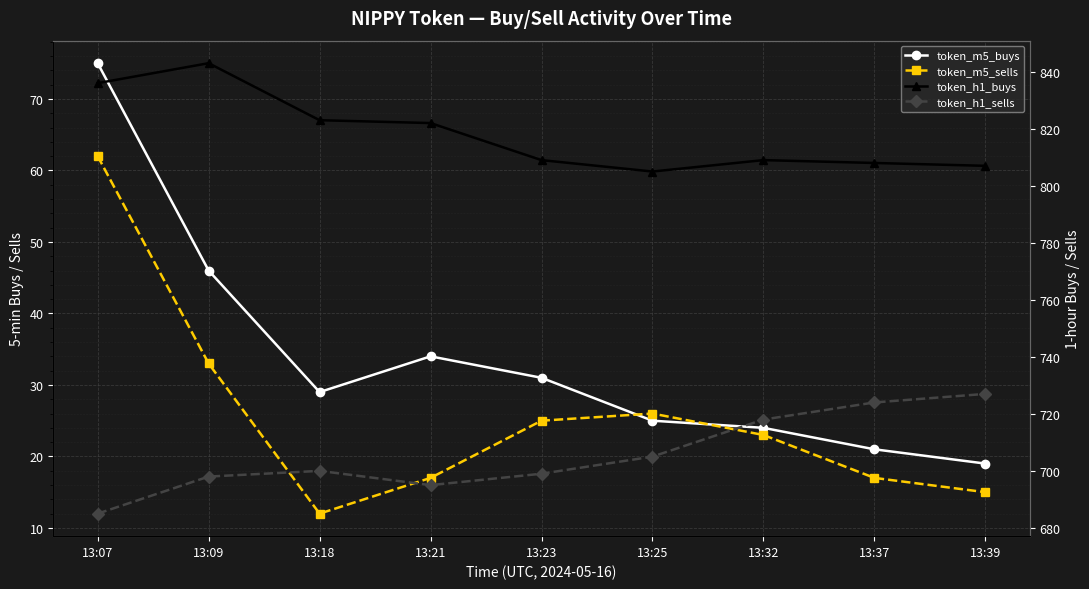

List the series in order of their peak value, highest first.

token_h1_buys, token_h1_sells, token_m5_buys, token_m5_sells